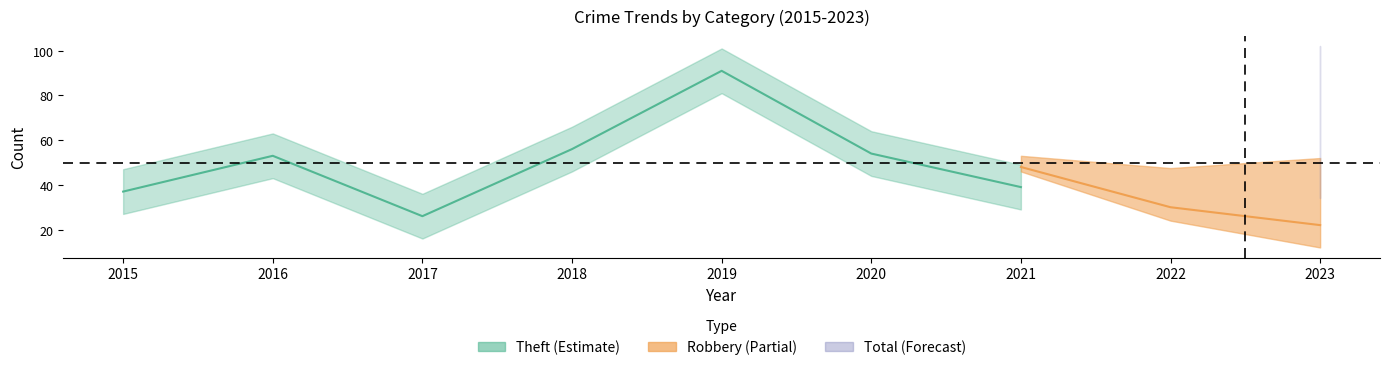

What is the sum of all Total values?

776